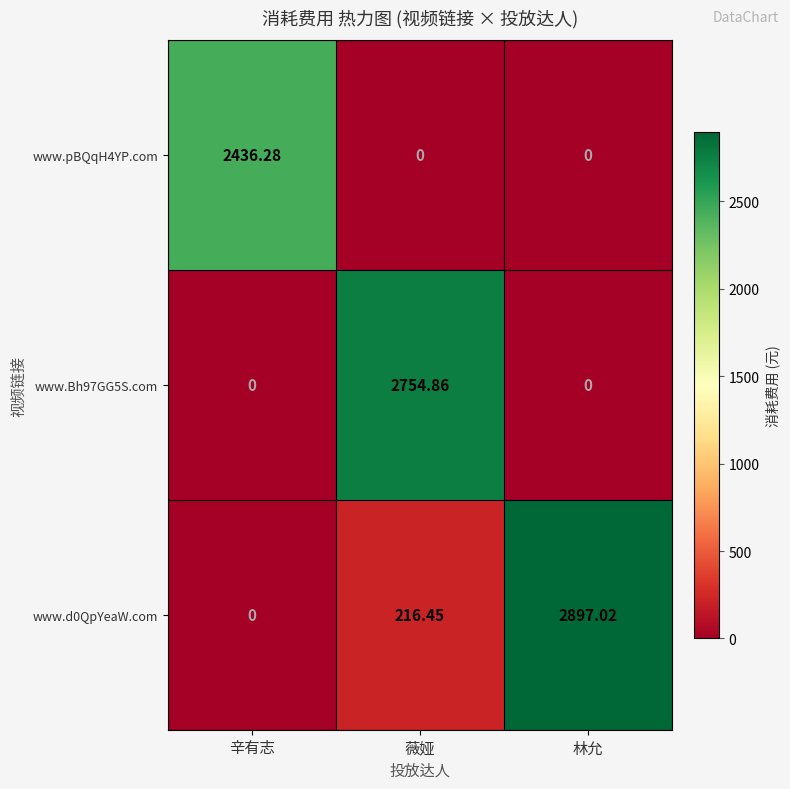

How many positive values does the www.pBQqH4YP.com series have?

1